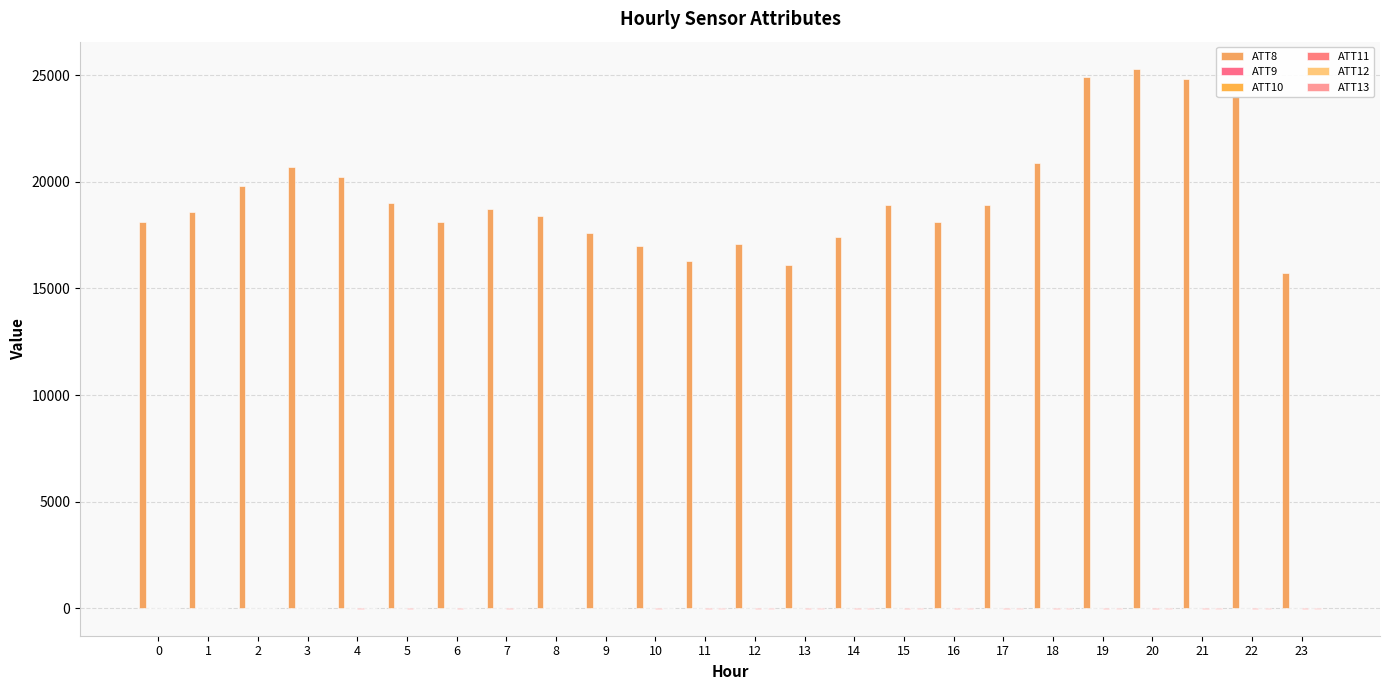

Where does the ATT9 series first go above 4?

2